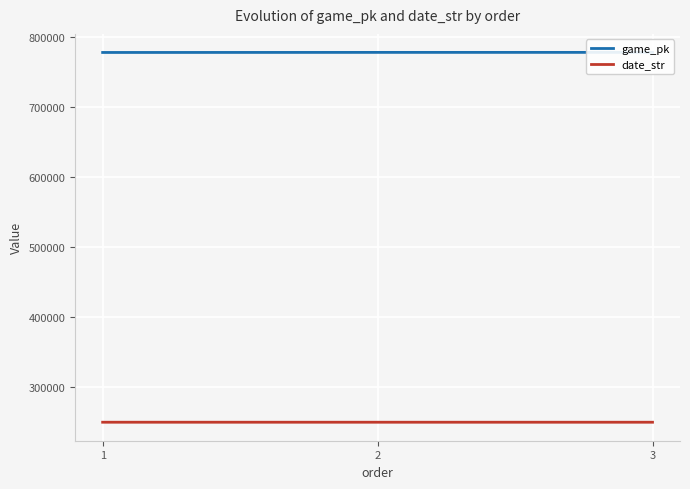

Which series has the largest range (max minus min)?

game_pk